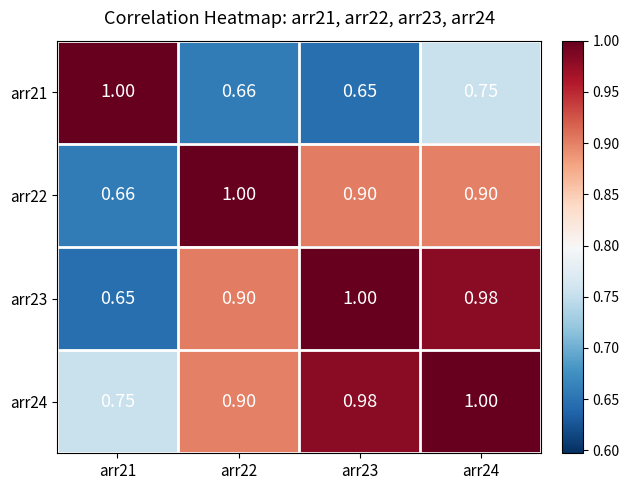

Which series has the largest total across all categories?

arr24